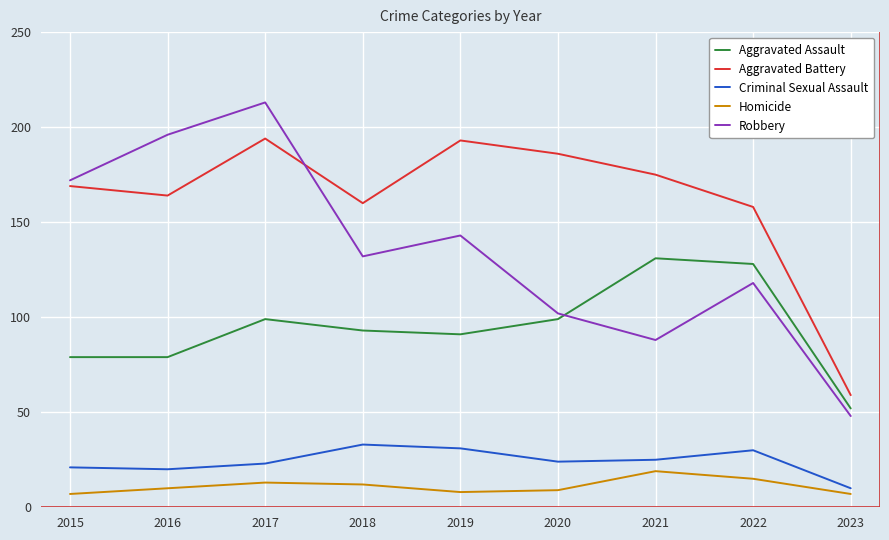

Which series has the widest spread of values?

Robbery